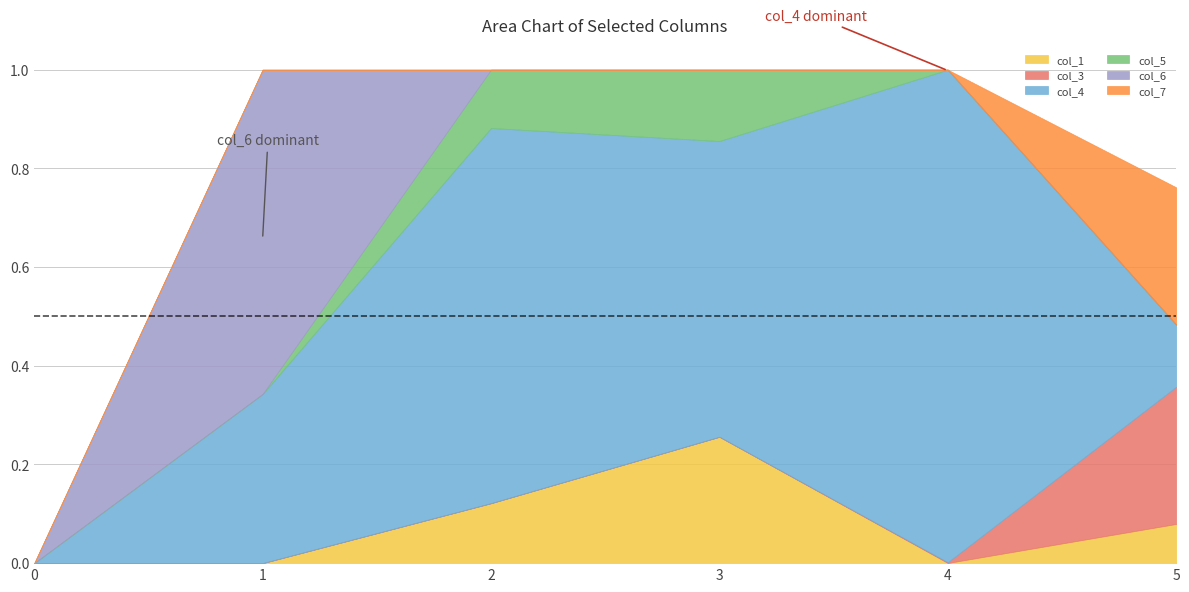

The col_6 series shows 0.0 at 2. True or false?

True